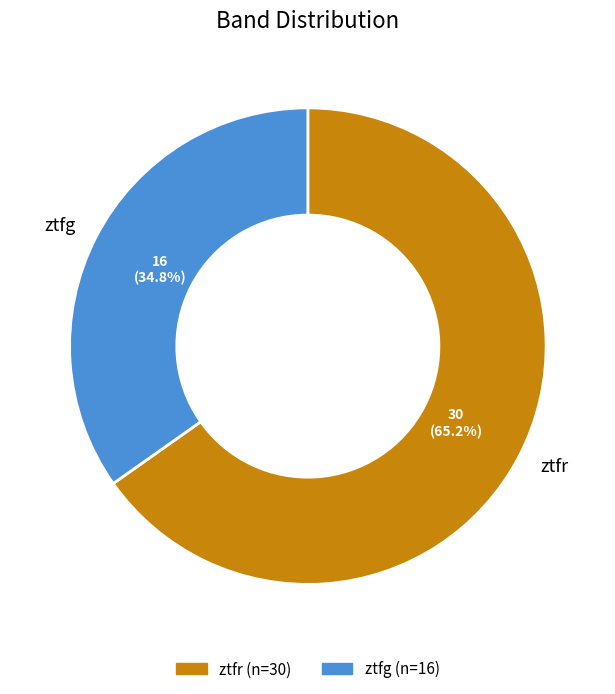

Combined, do ztfr and ztfg account for over 50%?

Yes